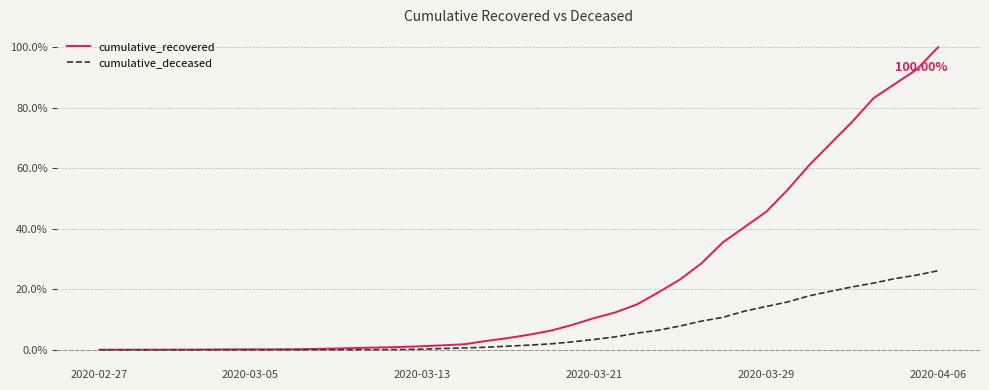

List the series in order of their overall mean, highest first.

cumulative_recovered, cumulative_deceased